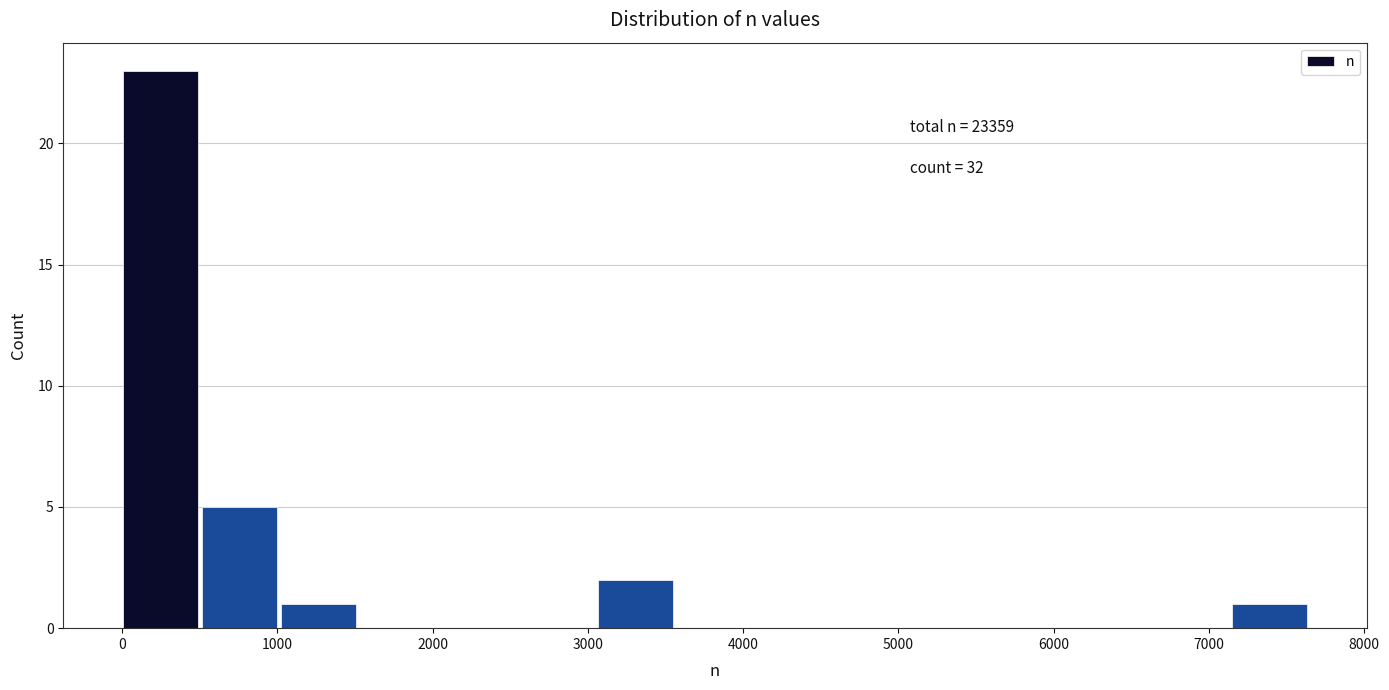

Over which range of the x-axis is the bar tallest?

0 to 500